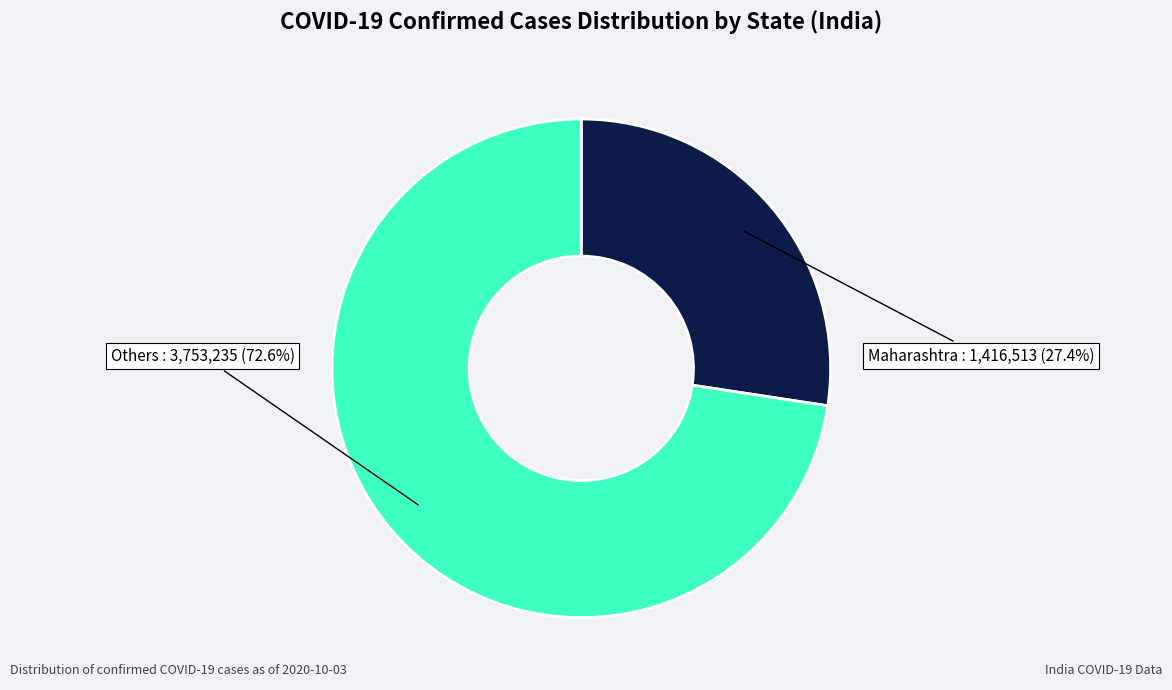

Is there any slice that represents more than half of the pie?

Yes